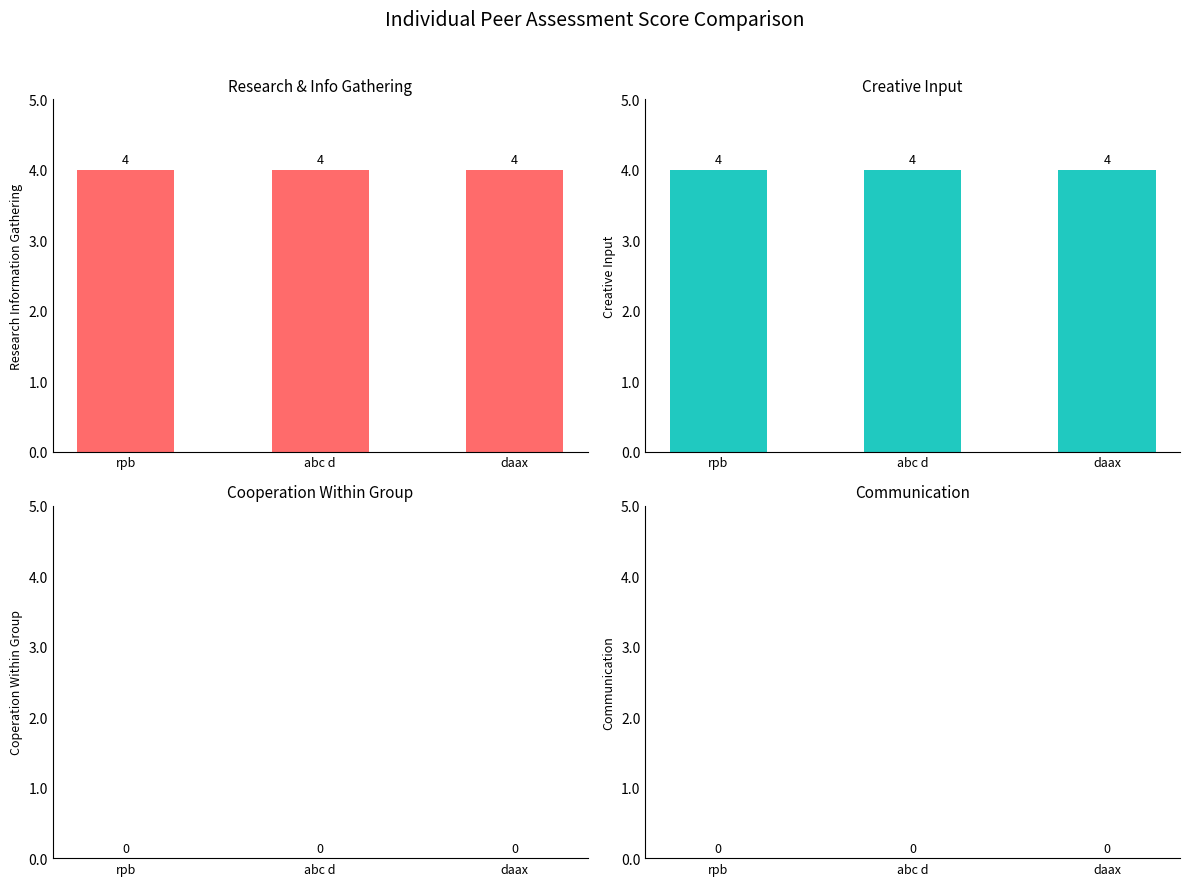

How many data points does each series have?

3